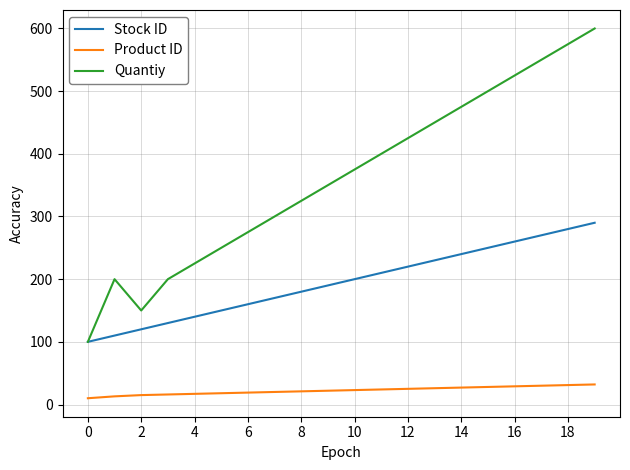

True or false: Stock ID and Product ID intersect in this chart.

False